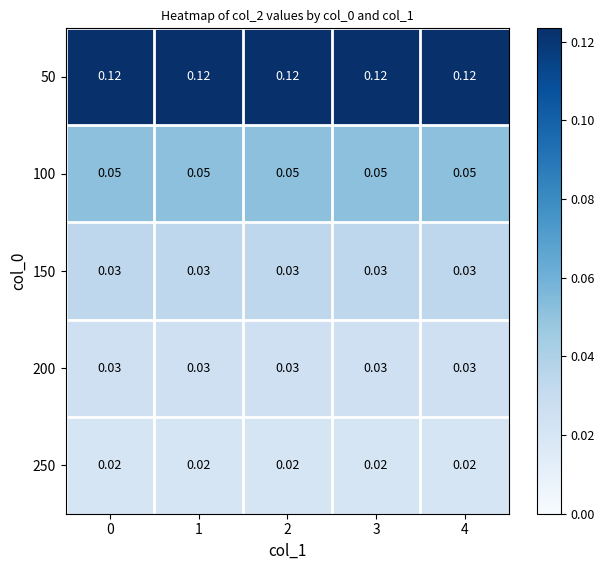

Is the value of 100 at 1 greater than the value of 250 at 0?

Yes